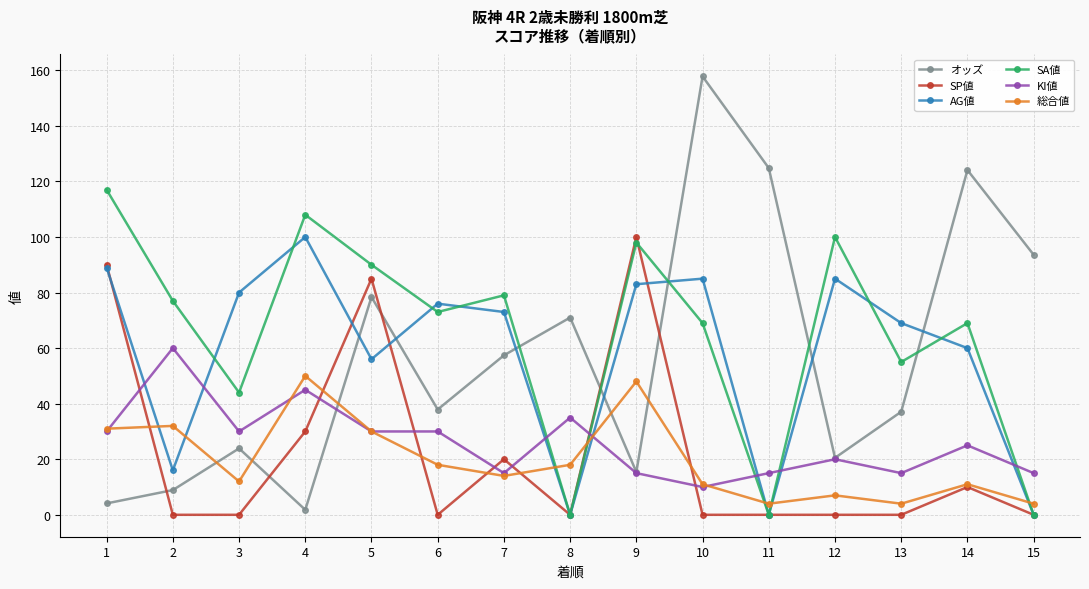

Reading left to right, transcribe all the data shown in this chart.

オッズ: 1=4.1	2=8.9	3=23.9	4=1.8	5=78.4	6=37.9	7=57.4	8=71.0	9=15.4	10=157.8	11=124.8	12=20.5	13=37.1	14=124.1	15=93.6
SP値: 1=90.0	2=0.0	3=0.0	4=30.0	5=85.0	6=0.0	7=20.0	8=0.0	9=100.0	10=0.0	11=0.0	12=0.0	13=0.0	14=10.0	15=0.0
AG値: 1=89.0	2=16.0	3=80.0	4=100.0	5=56.0	6=76.0	7=73.0	8=0.0	9=83.0	10=85.0	11=0.0	12=85.0	13=69.0	14=60.0	15=0.0
SA値: 1=117.0	2=77.0	3=44.0	4=108.0	5=90.0	6=73.0	7=79.0	8=0.0	9=98.0	10=69.0	11=0.0	12=100.0	13=55.0	14=69.0	15=0.0
KI値: 1=30.0	2=60.0	3=30.0	4=45.0	5=30.0	6=30.0	7=15.0	8=35.0	9=15.0	10=10.0	11=15.0	12=20.0	13=15.0	14=25.0	15=15.0
総合値: 1=31.0	2=32.0	3=12.0	4=50.0	5=30.0	6=18.0	7=14.0	8=18.0	9=48.0	10=11.0	11=4.0	12=7.0	13=4.0	14=11.0	15=4.0